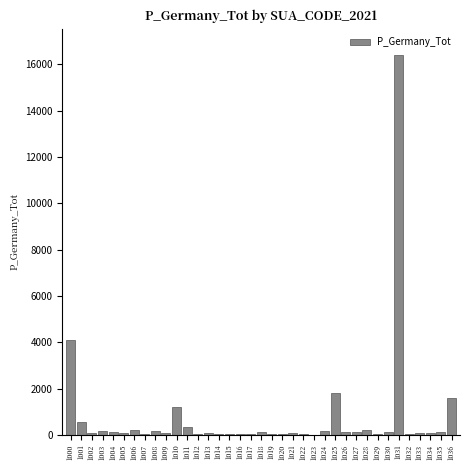

At which label is the value closest to 8204?

1000